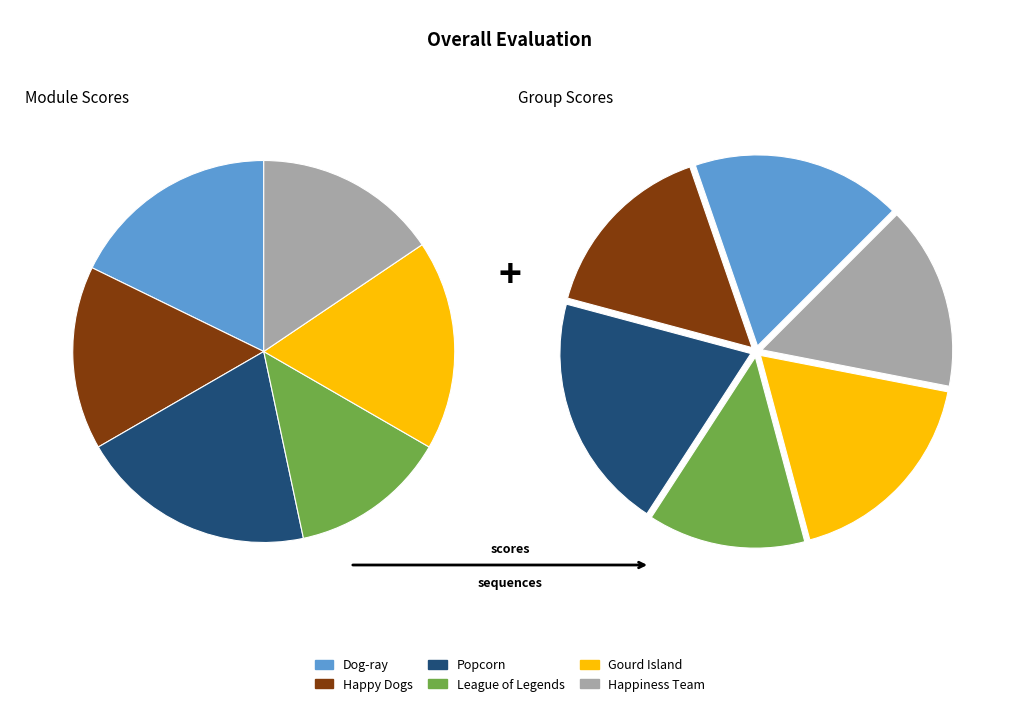

What portion of the pie excludes Dog-ray?

82.2%